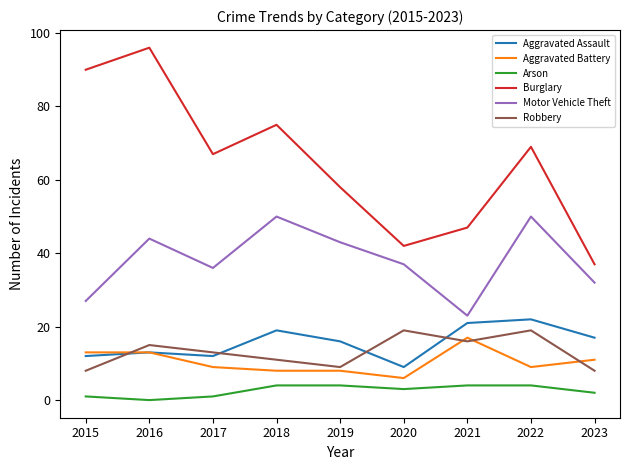

What is the spread (max minus min) of values at 2016?

96